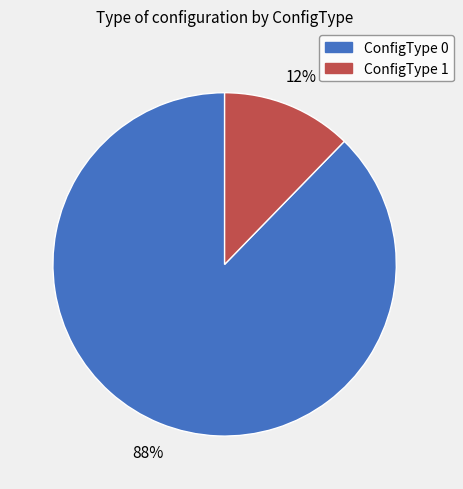

Combined, do ConfigType 1 and ConfigType 0 account for over 50%?

Yes